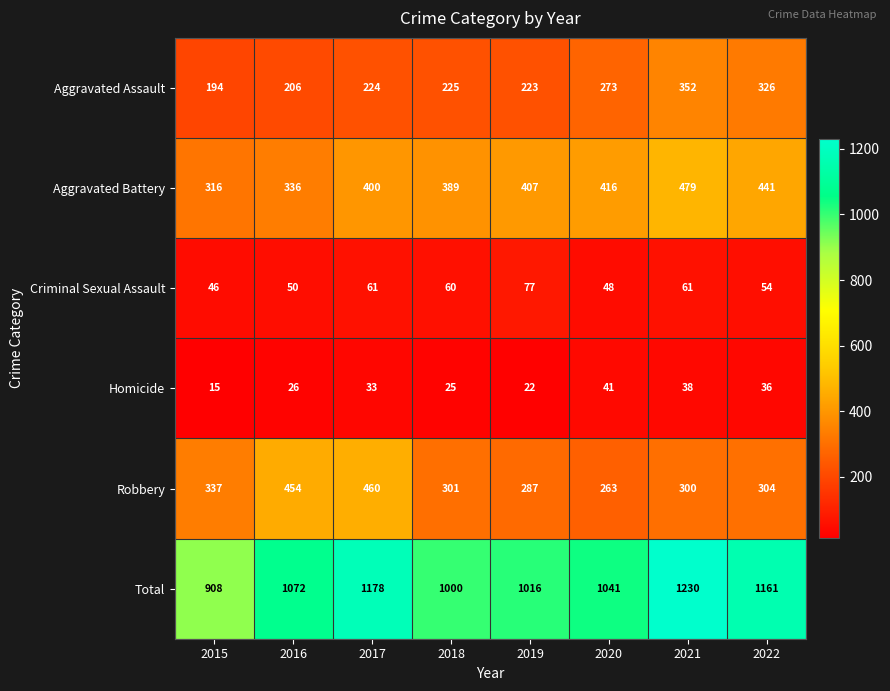

Rank the categories by Homicide value from lowest to highest.

2015, 2019, 2018, 2016, 2017, 2022, 2021, 2020